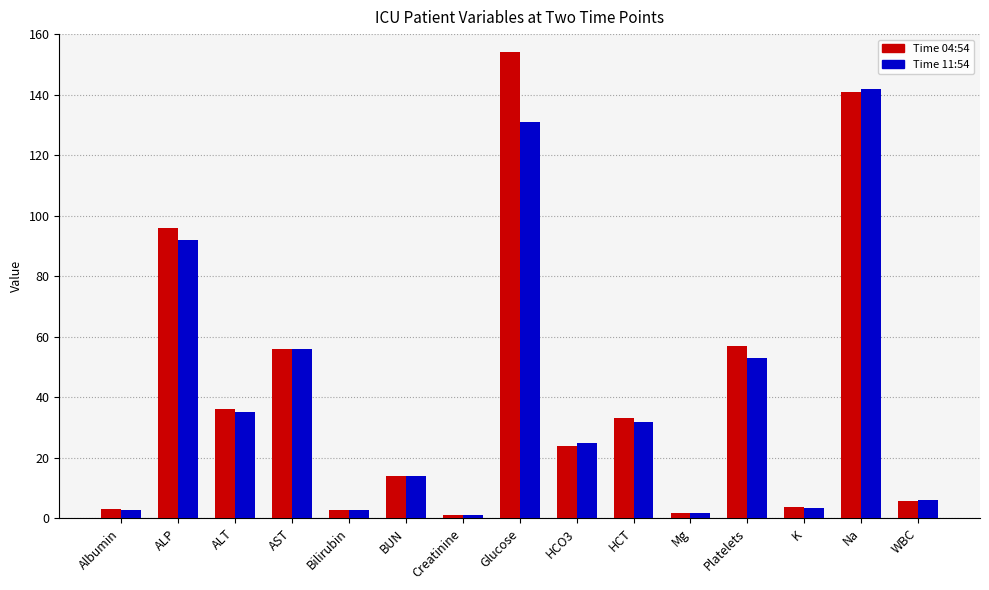

Which series has the largest range (max minus min)?

Time 04:54